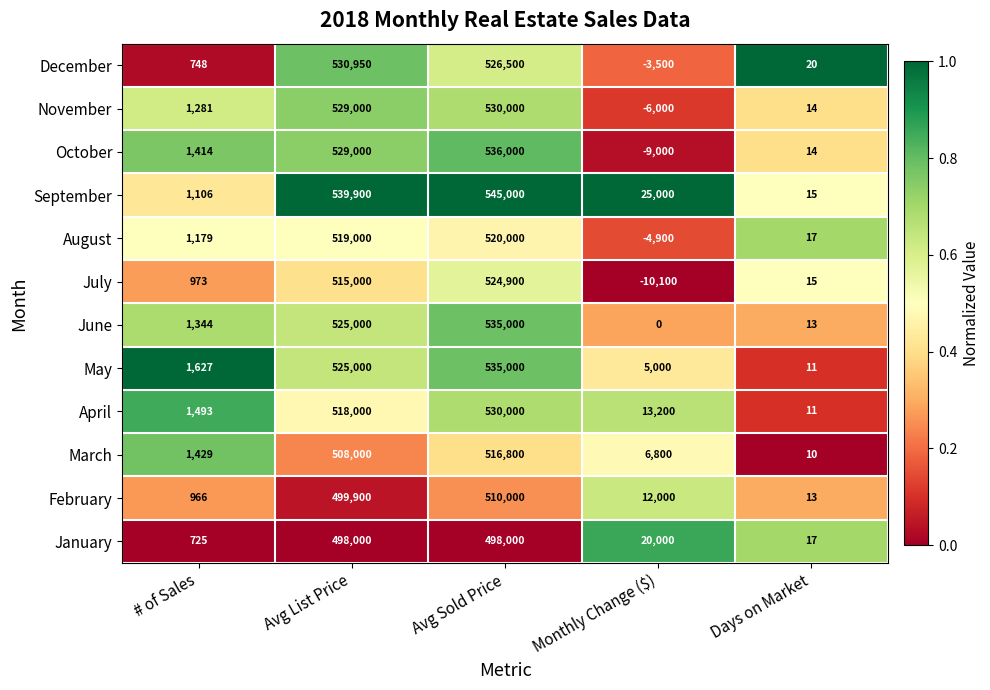

What is the sum of the October values at Avg Sold Price and Days on Market?

536014